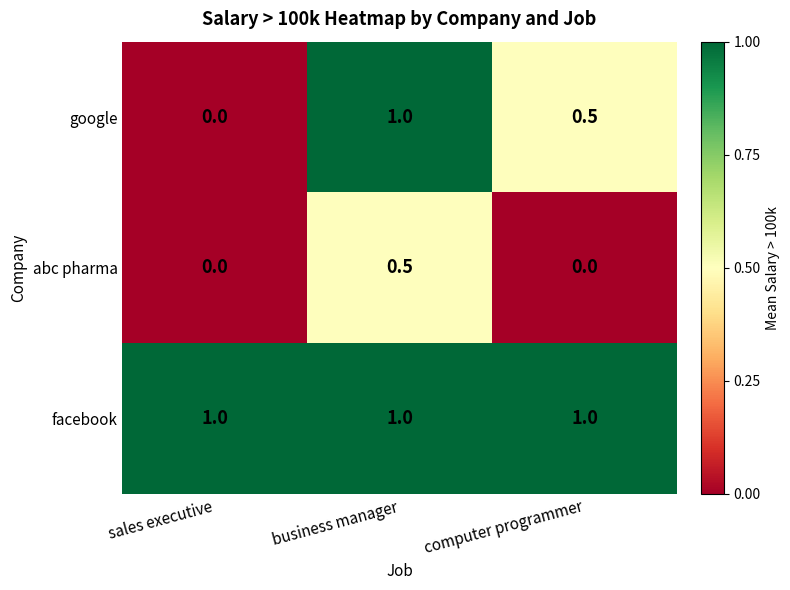

Reading right to left, what are all the values shown in this chart?

google: 0.5	1.0	0.0
abc pharma: 0.0	0.5	0.0
facebook: 1.0	1.0	1.0